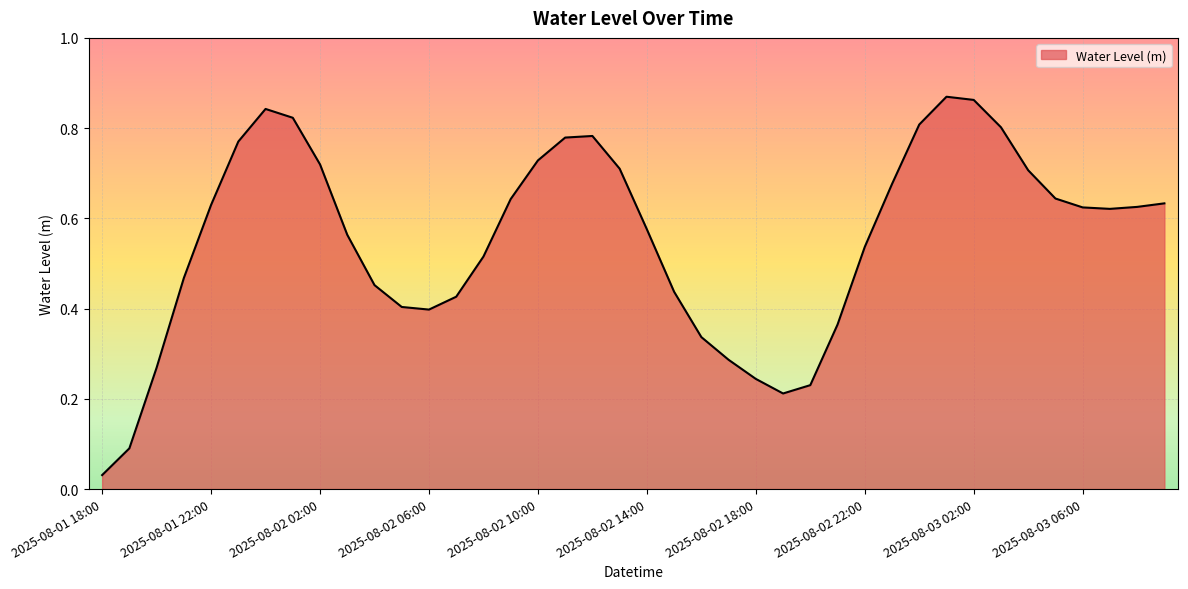

What is the difference between the second highest and minimum values?

0.8